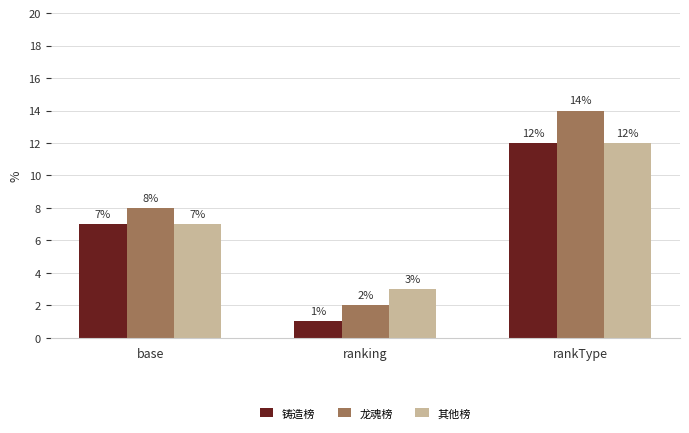

Which category has the lowest value across all series?

ranking